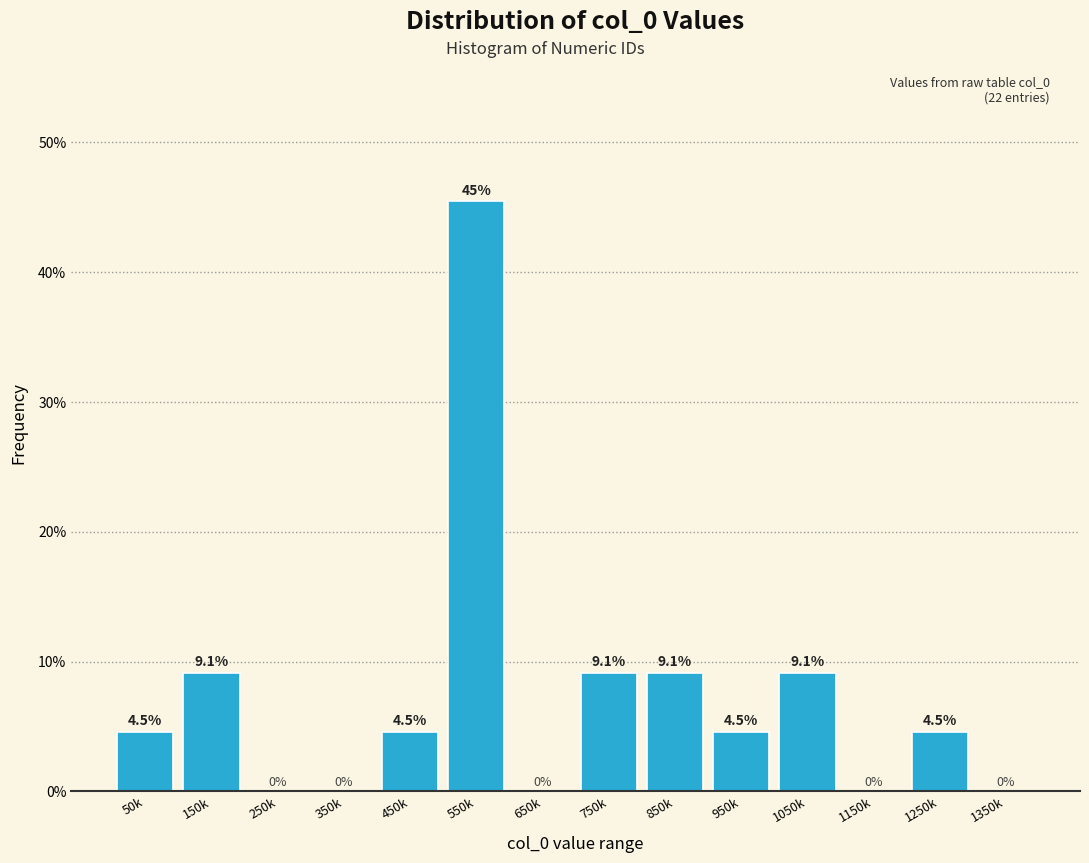

Reading left to right, transcribe all the data shown in this chart.

50k=4.5	150k=9.1	250k=0.0	350k=0.0	450k=4.5	550k=45.5	650k=0.0	750k=9.1	850k=9.1	950k=4.5	1050k=9.1	1150k=0.0	1250k=4.5	1350k=0.0